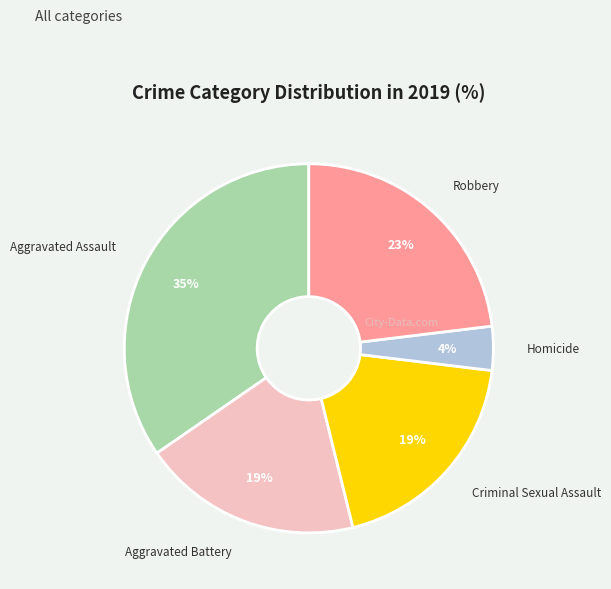

How many segments does this pie chart have?

5